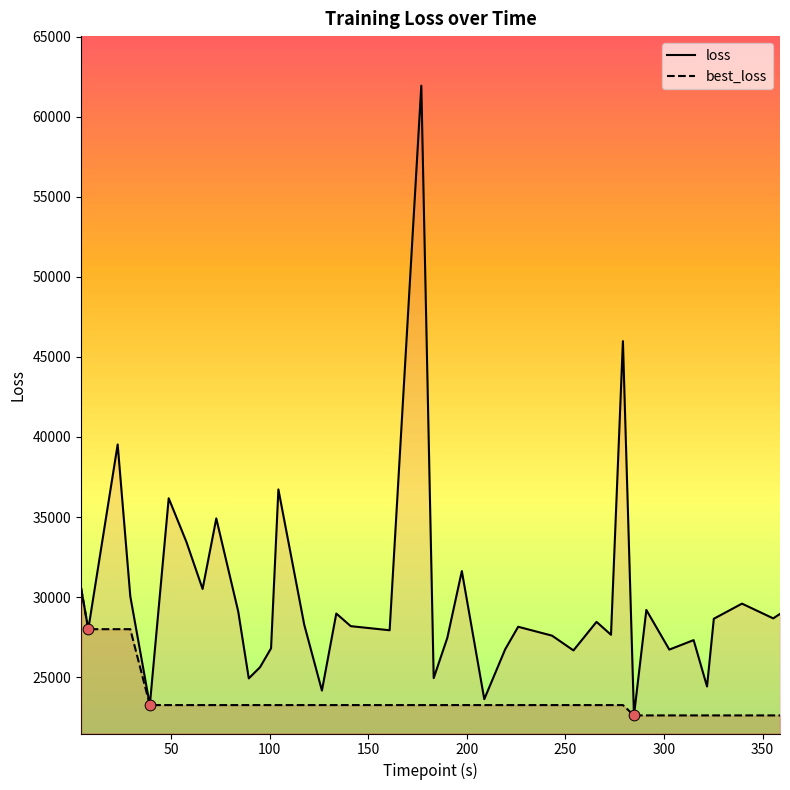

Which series has the widest spread of Y values?

loss